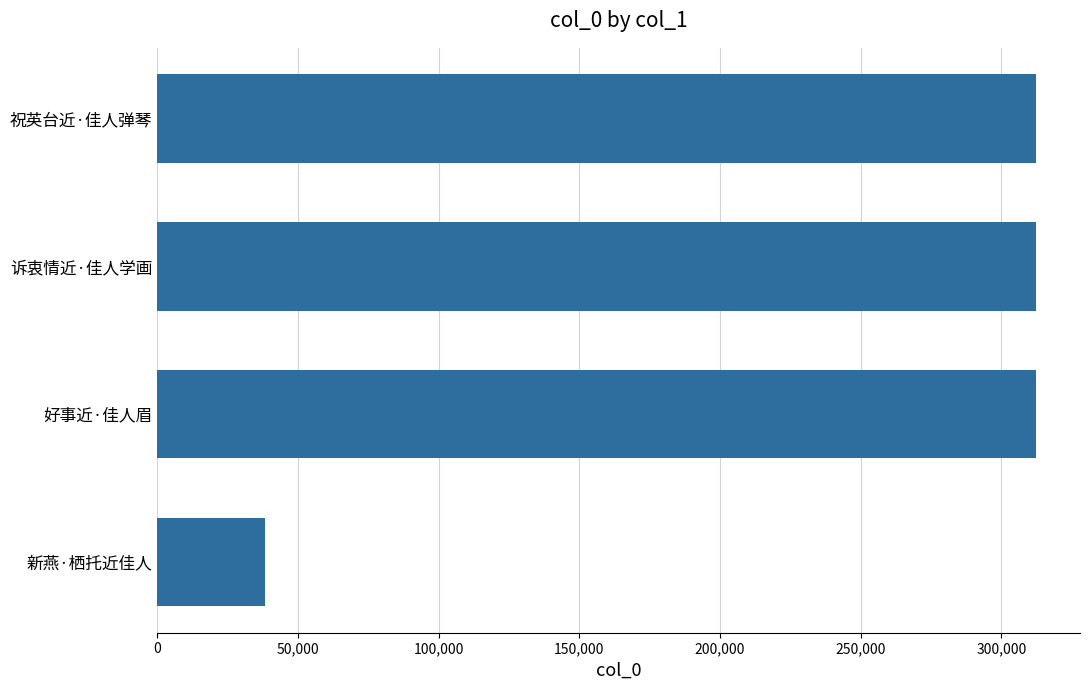

The value at 诉衷情近·佳人学画 is 137586. True or false?

False